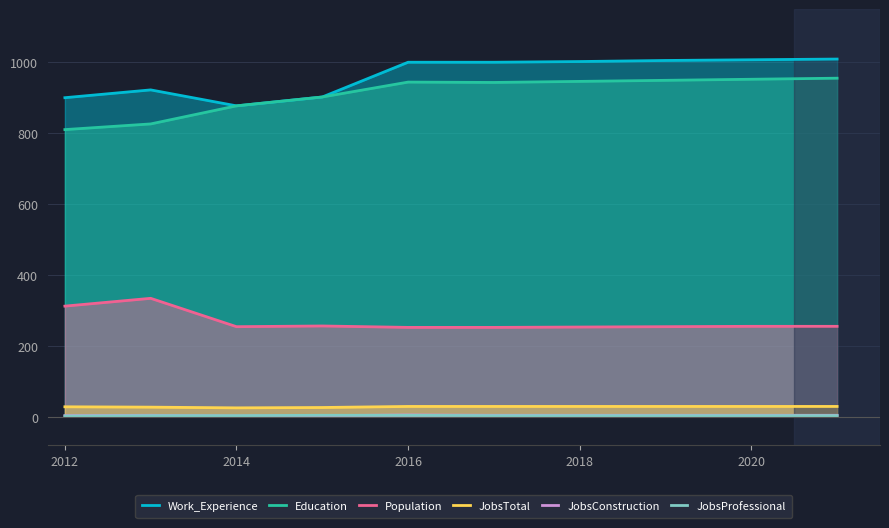

How many lines are shown in the chart?

6